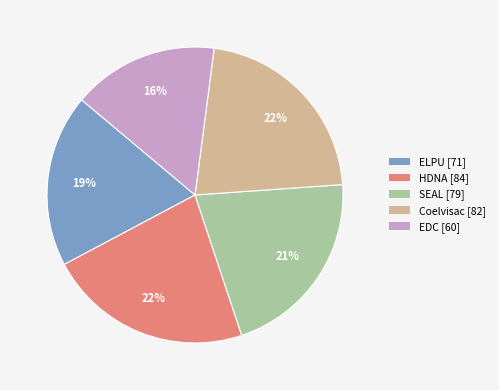

To the nearest percent, what is the combined percentage of Coelvisac and SEAL?

43%